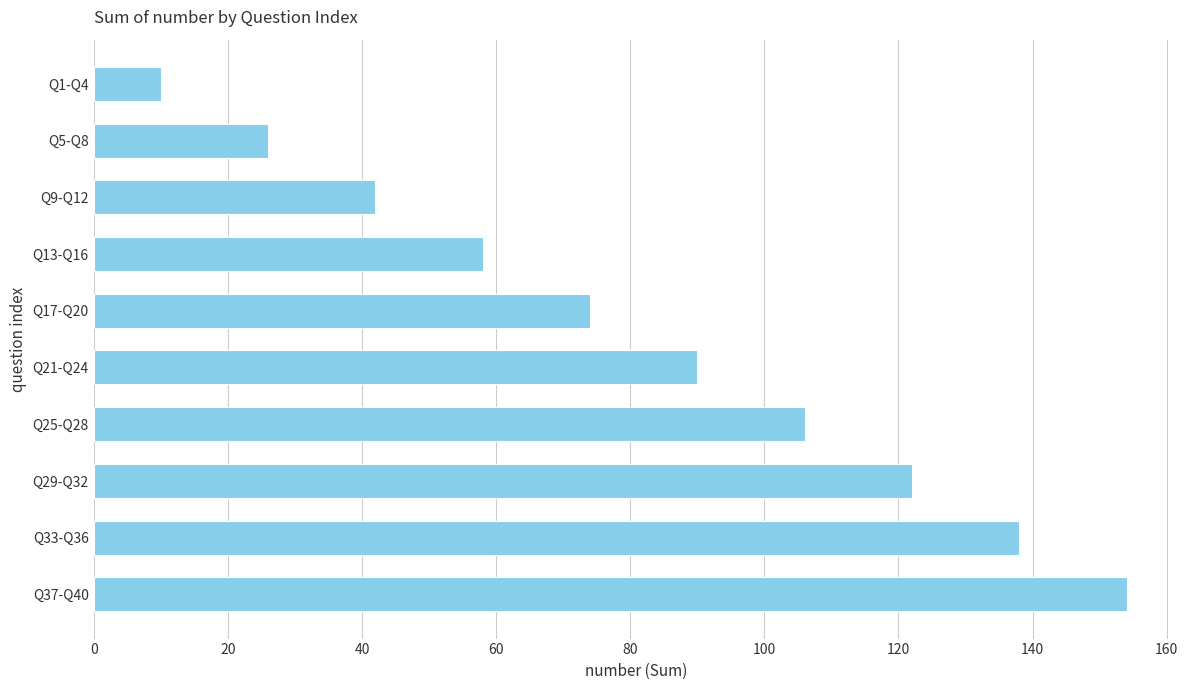

What is the smallest value displayed?

10